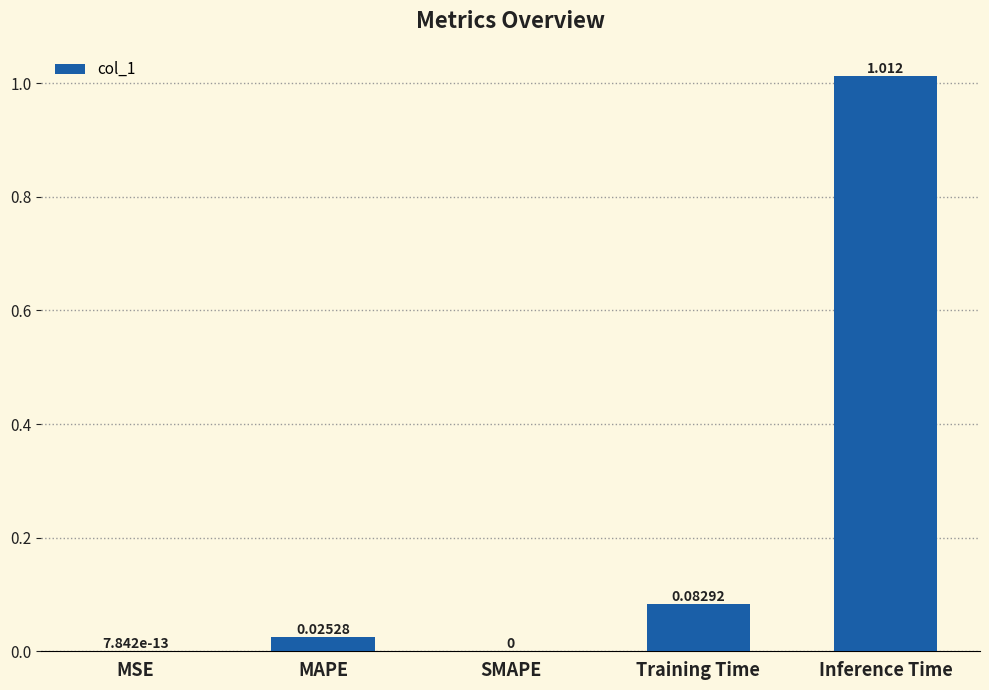

What is the change in value from MAPE to Training Time?

+0.1